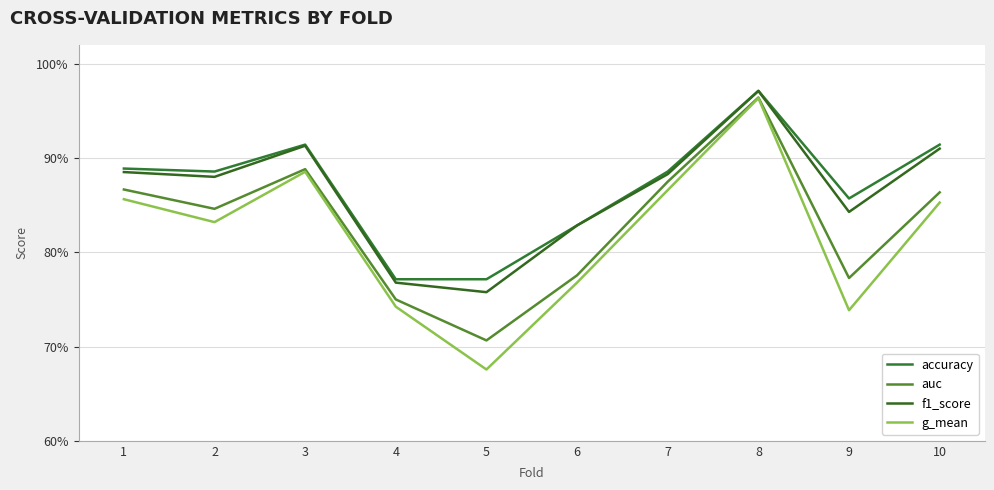

At which label is g_mean closest to 0?

5